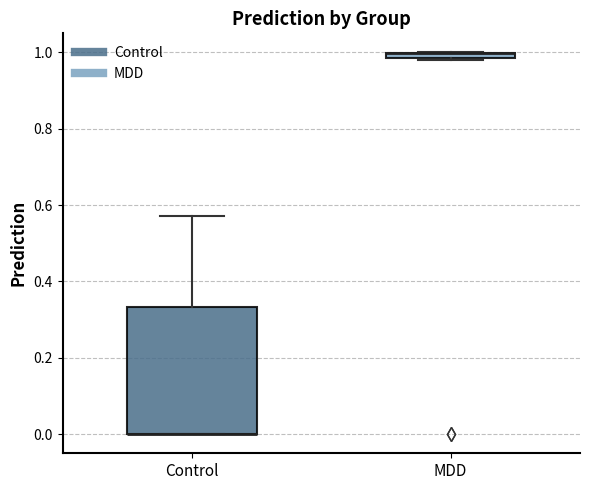

Comparing the boxes themselves (not the whiskers), which one is the tallest?

Control